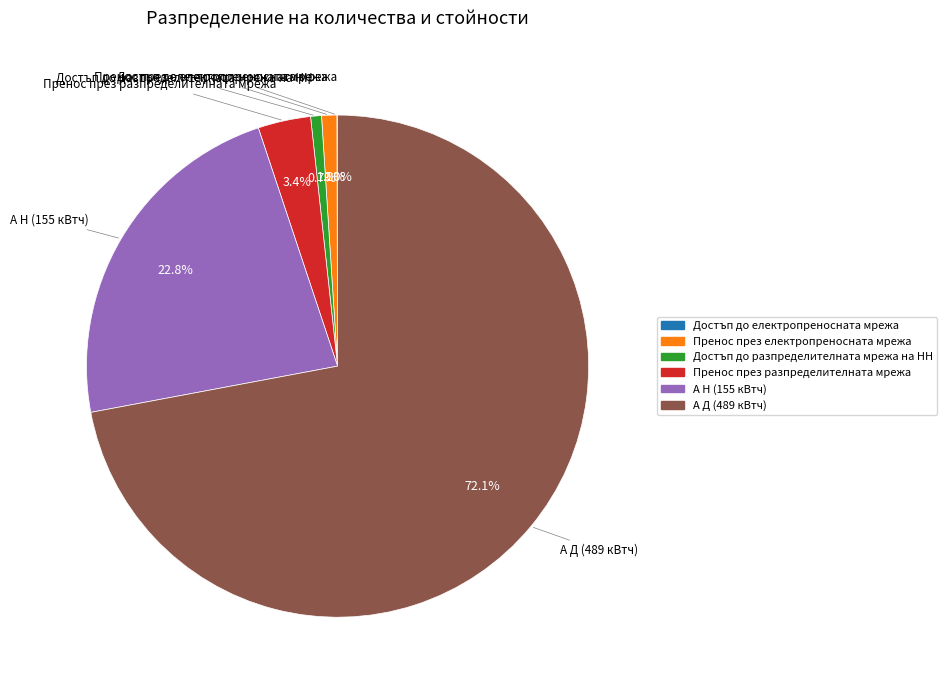

What is the largest slice in the pie chart?

А Д (489 кВтч)